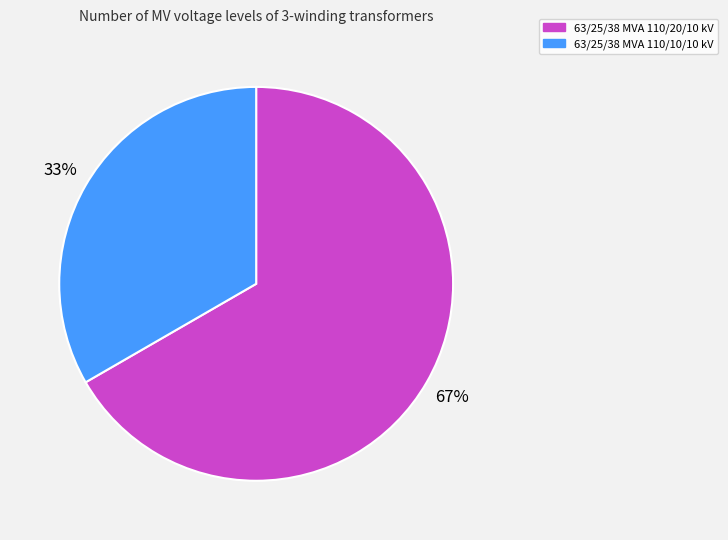

How many slices are in this pie chart?

2